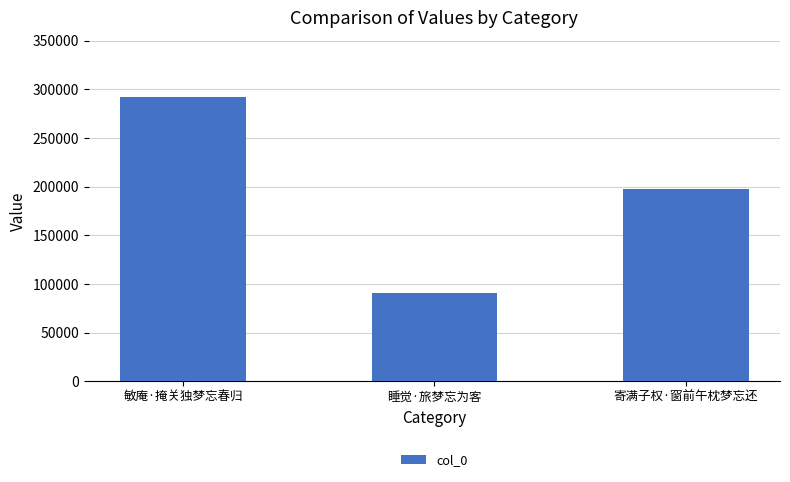

At which category does the chart reach its peak across all series?

敏庵·掩关独梦忘春归